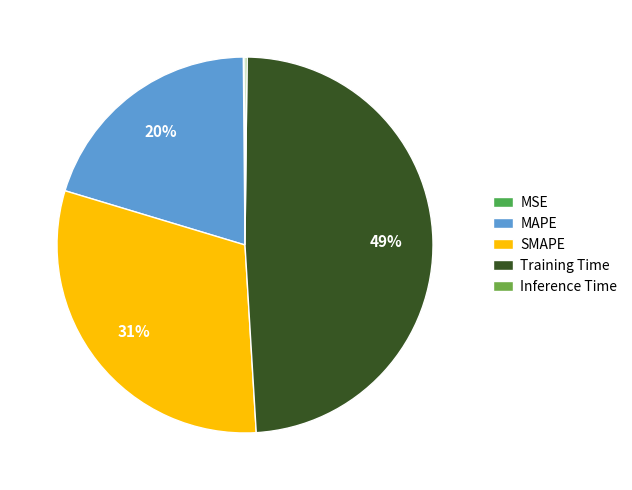

The MSE slice represents 1% of the pie. True or false?

False